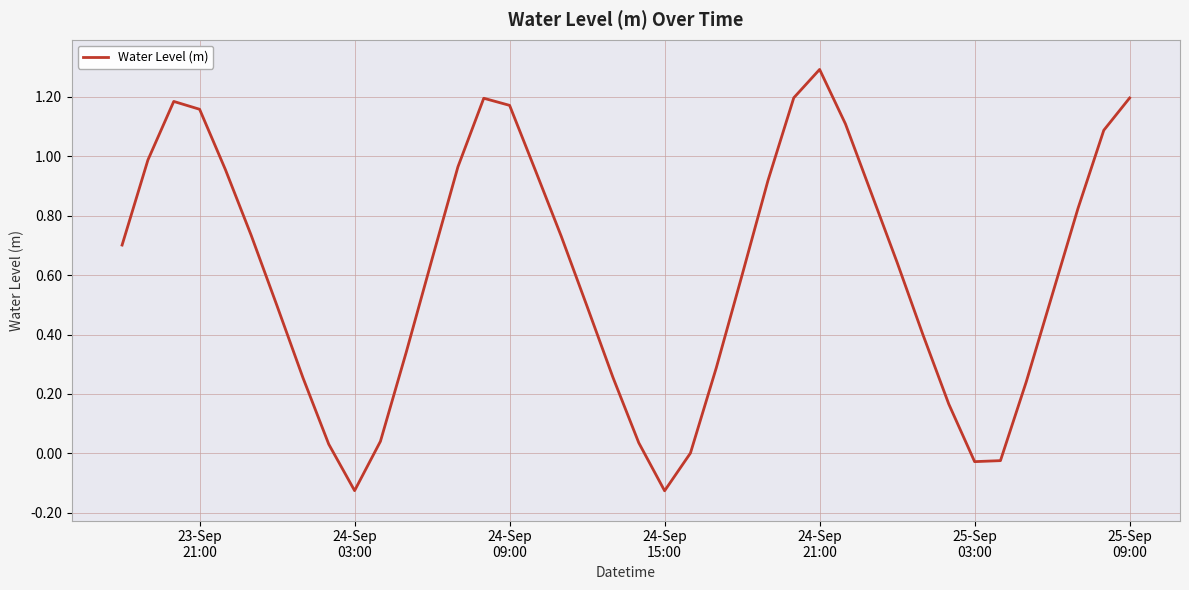

What is the difference between the maximum and minimum values?

1.4